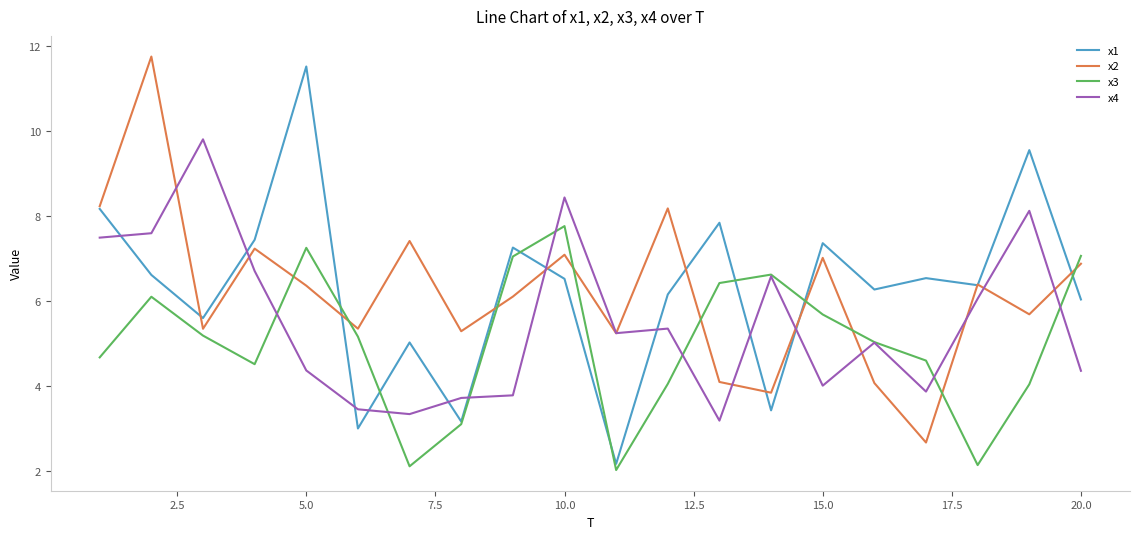

What is the minimum value for x3?

2.0